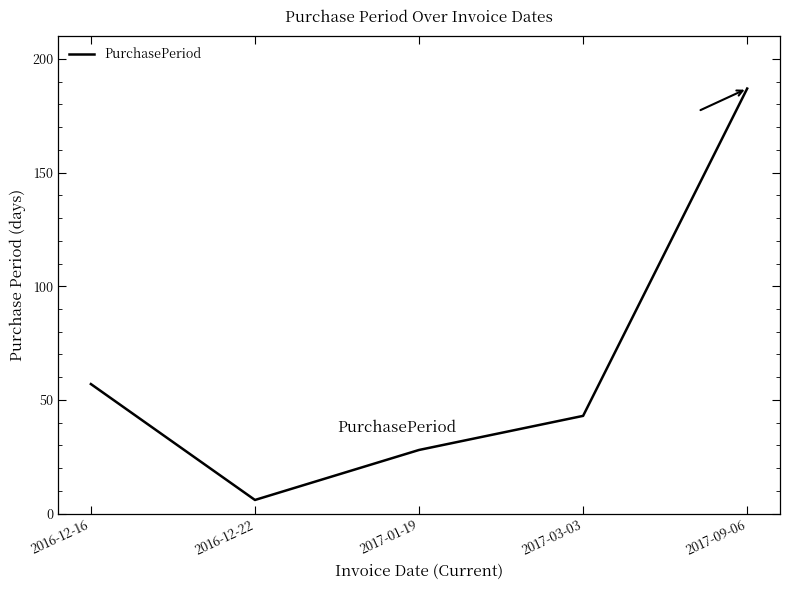

What is the change in value from 2016-12-22 to 2017-01-19?

+22